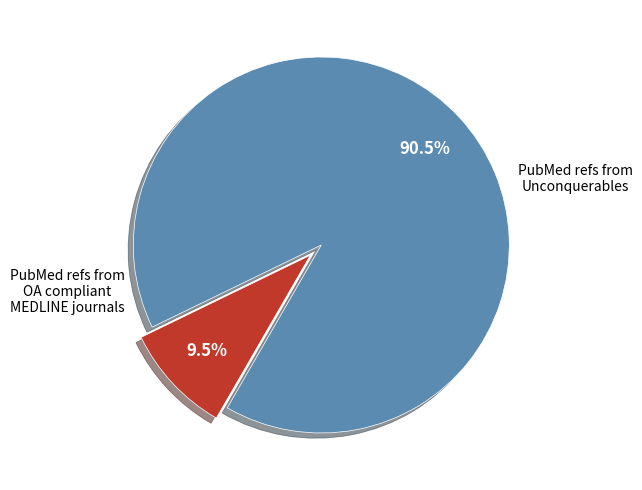

Is there a majority slice in this chart?

Yes